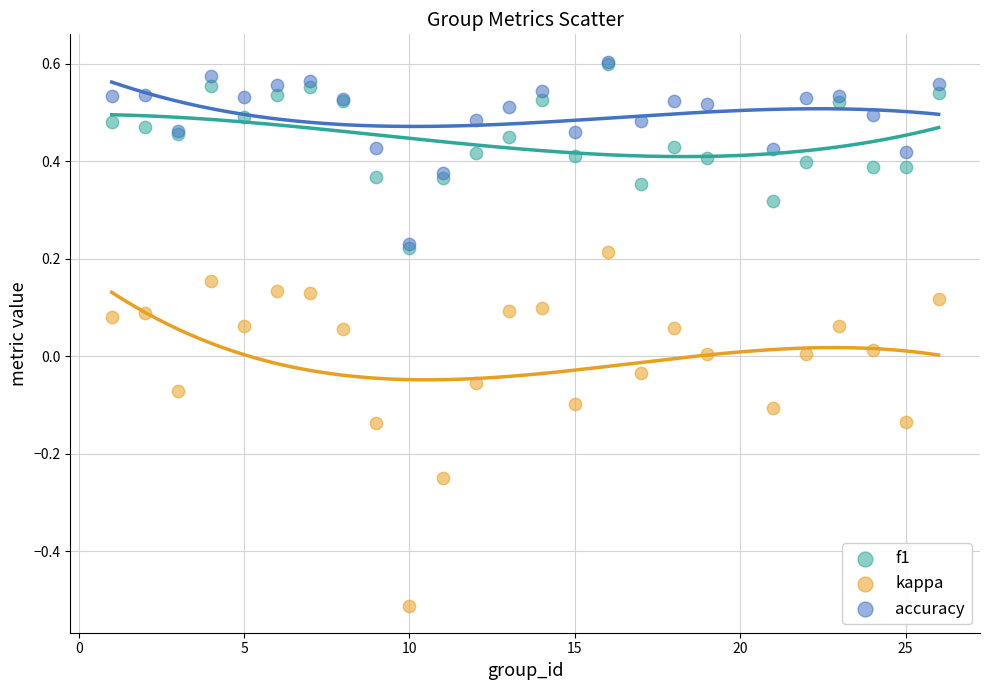

Which series has the largest Y range (max minus min)?

kappa